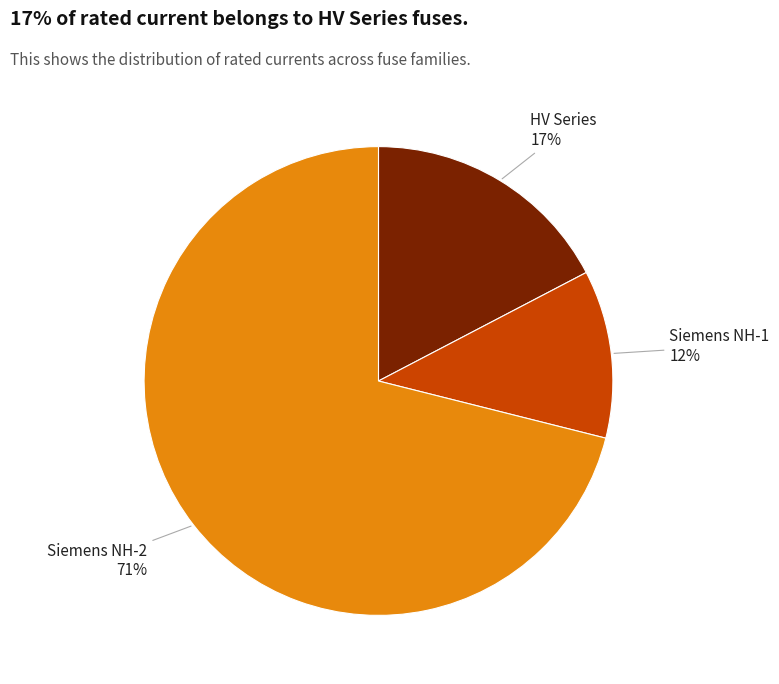

Does Siemens NH-2 account for over 50% of the chart?

Yes